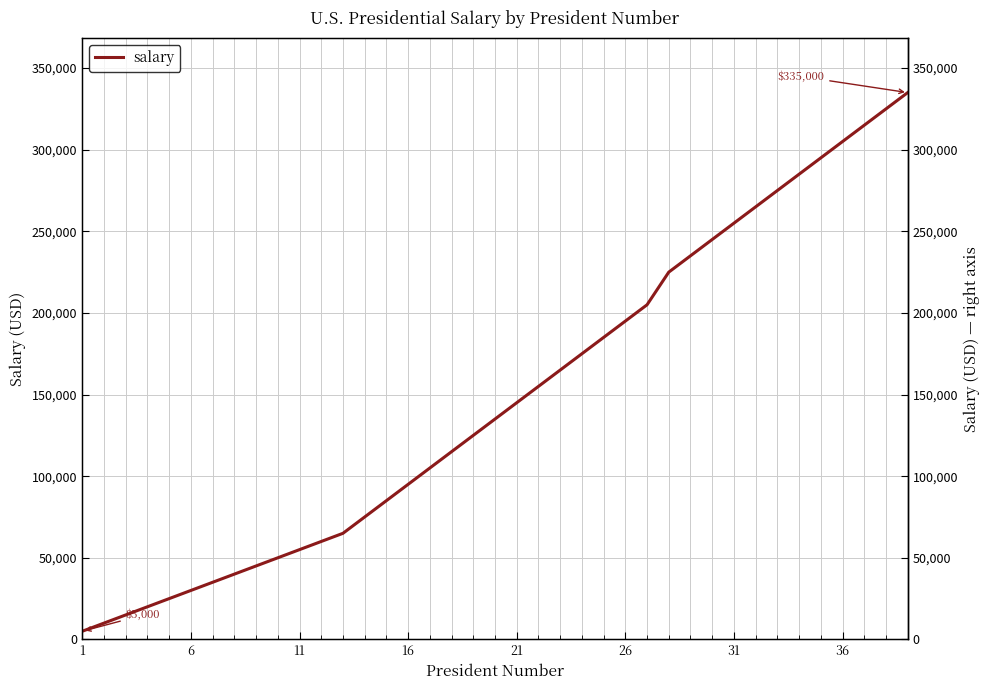

What is the sum of all values?

5775000